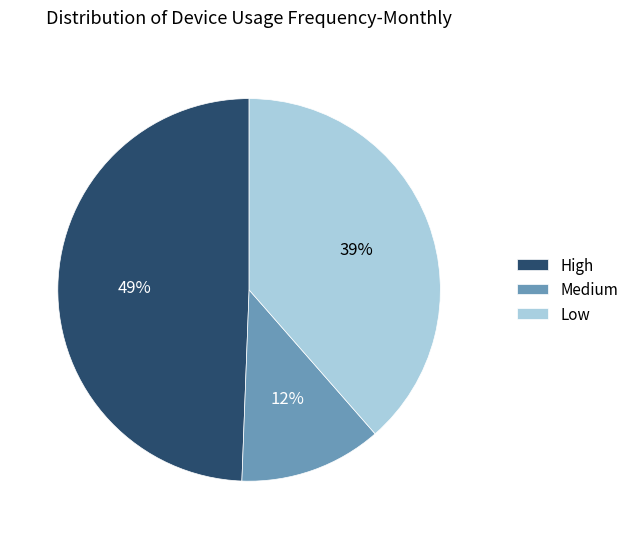

What is the ratio of the value at Low to the value at High?

0.8